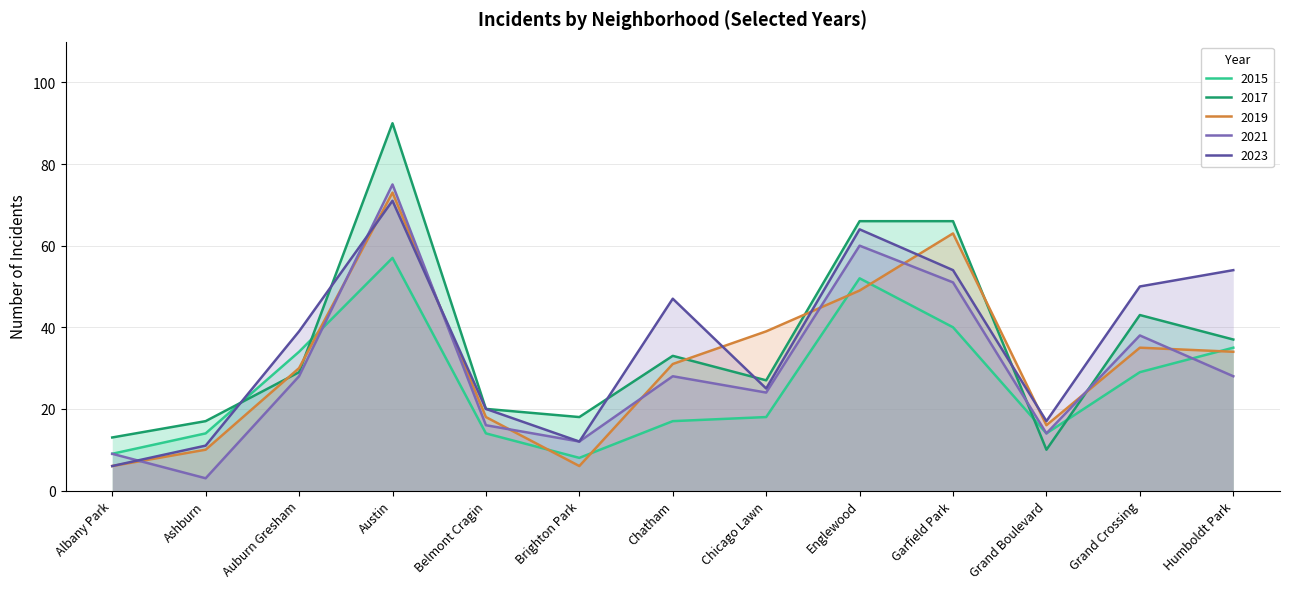

The 2017 series shows 129 at Austin. True or false?

False